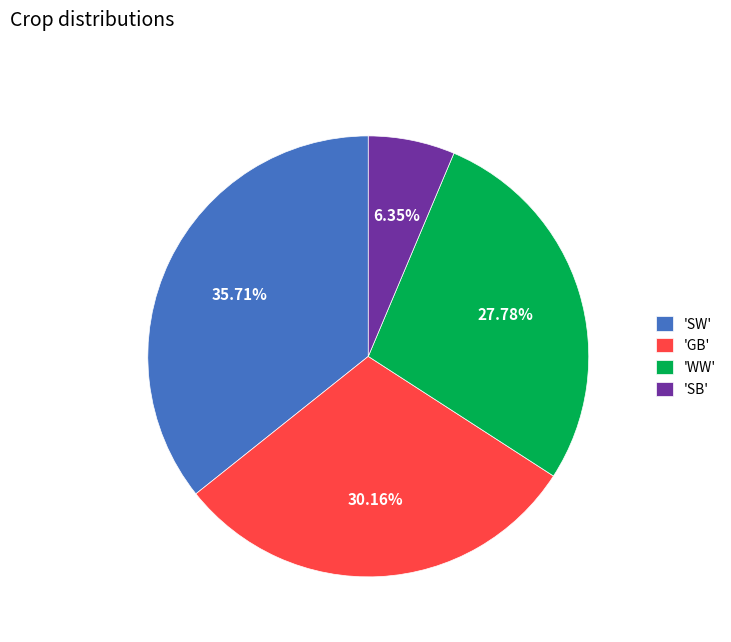

How many slices are in this pie chart?

4